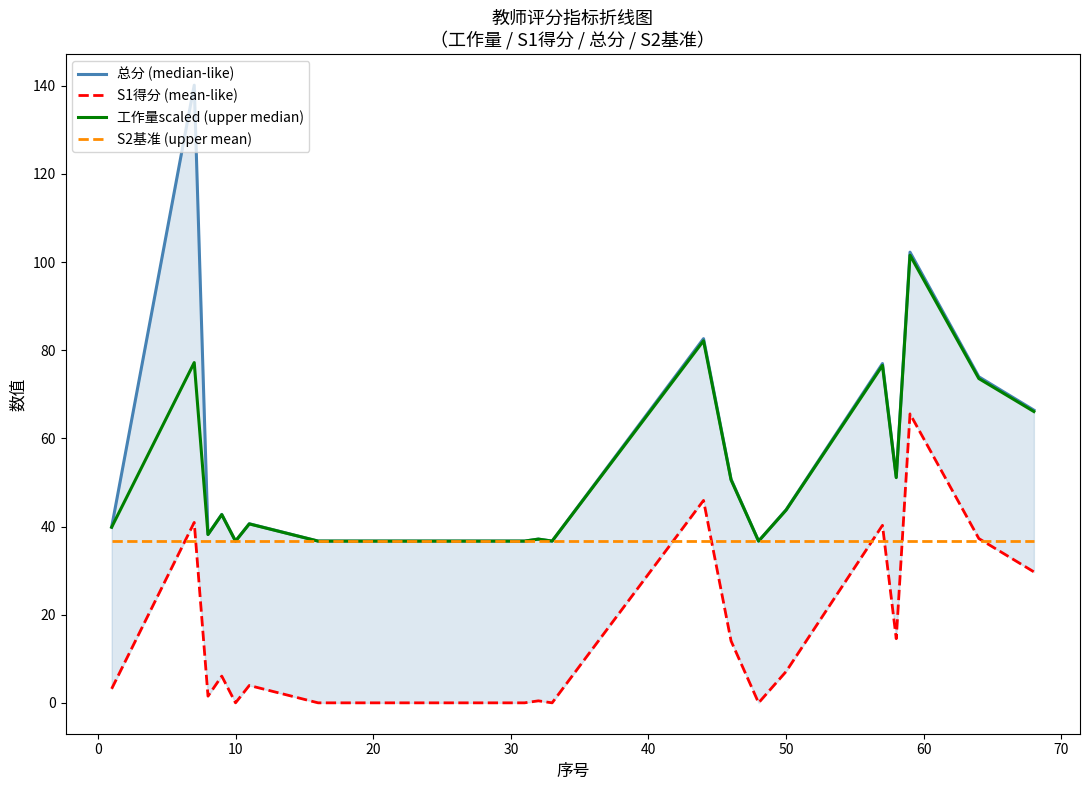

What are all the series names shown in the legend?

总分 (median-like), S1得分 (mean-like), 工作量scaled (upper median), S2基准 (upper mean)